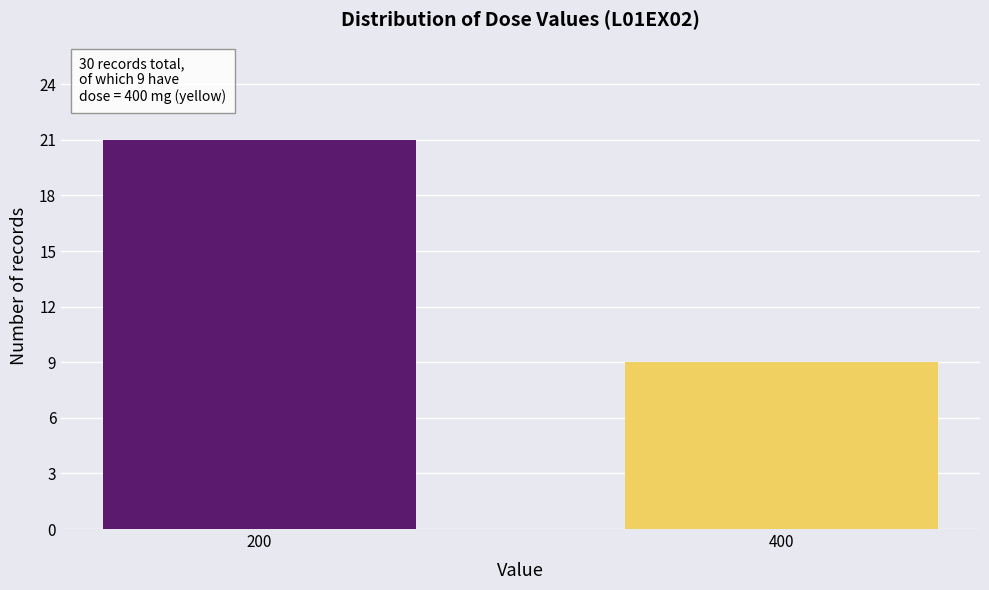

Reading left to right, extract all data points from this chart.

200=21	400=9